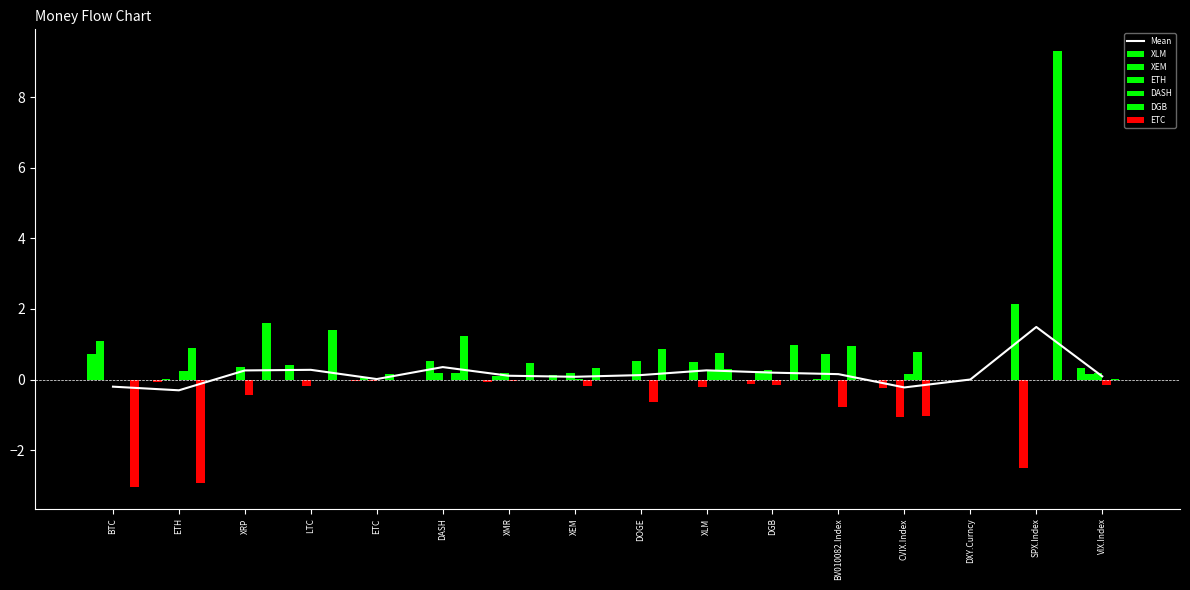

Which has a higher value, XMR or BV010082.Index?

BV010082.Index